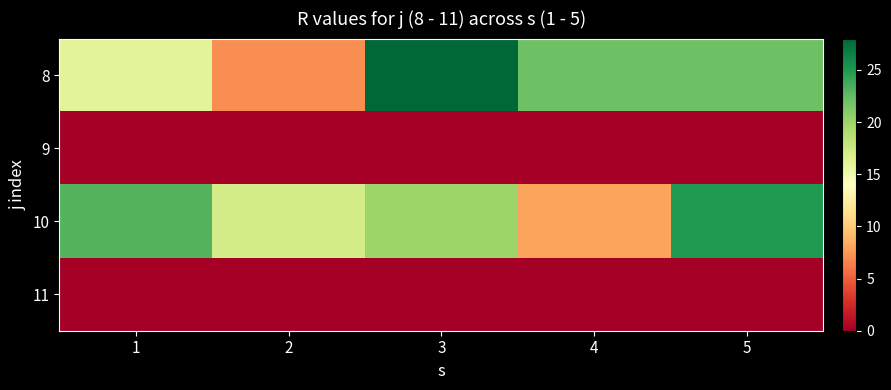

What is the total value across all series at 4?

30